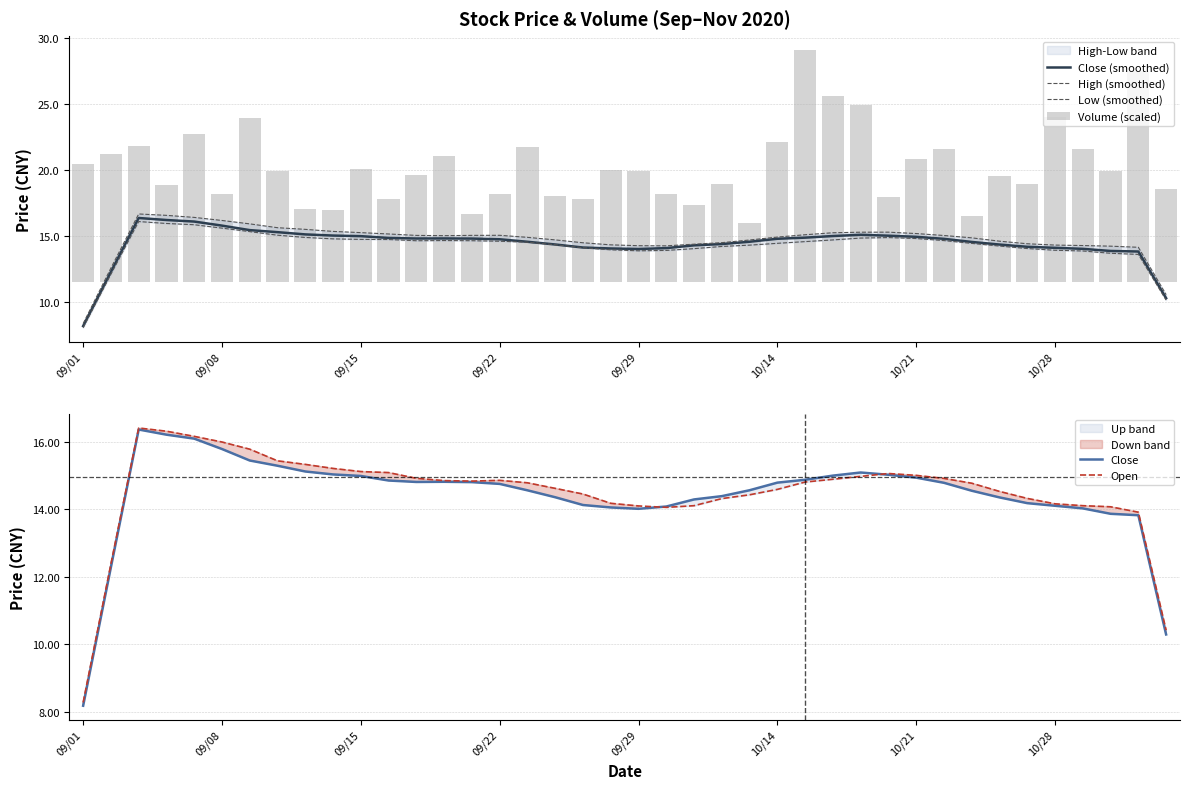

What is the maximum value for Close (smoothed)?

16.4